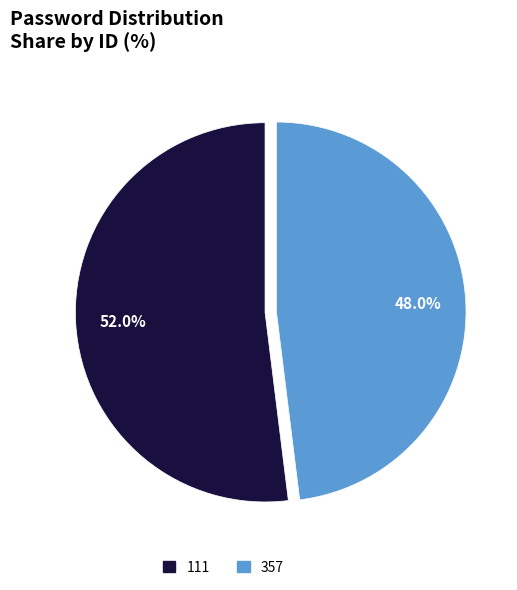

Is 357 the majority of the pie?

No